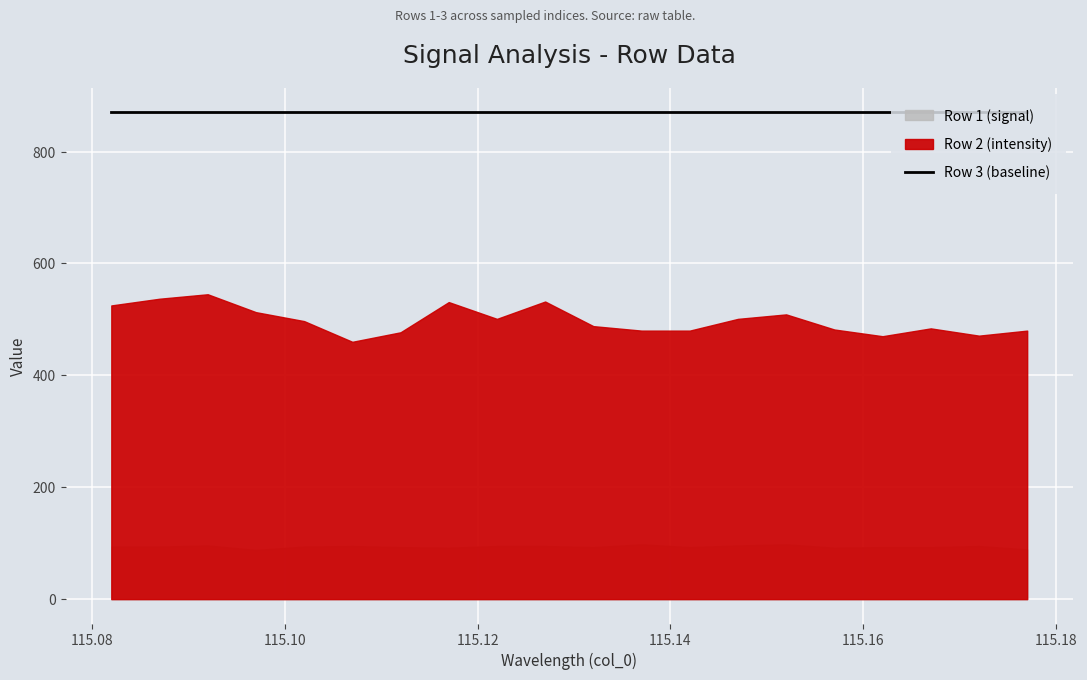

What is the average value of the Row 3 (baseline) series?

871.0